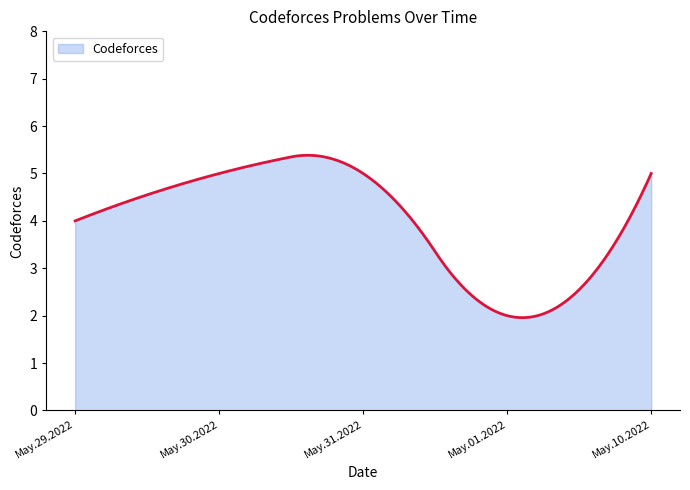

What is the maximum value shown in the chart?

5.4